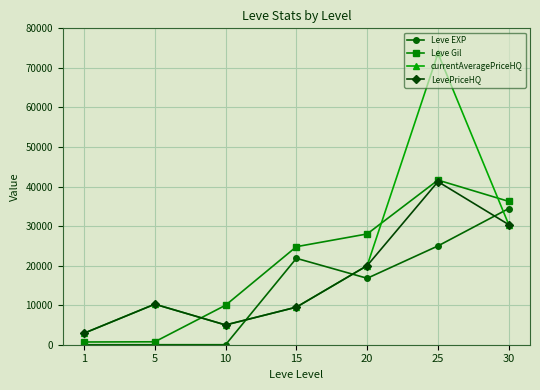

Which label corresponds to the largest value in the chart?

25